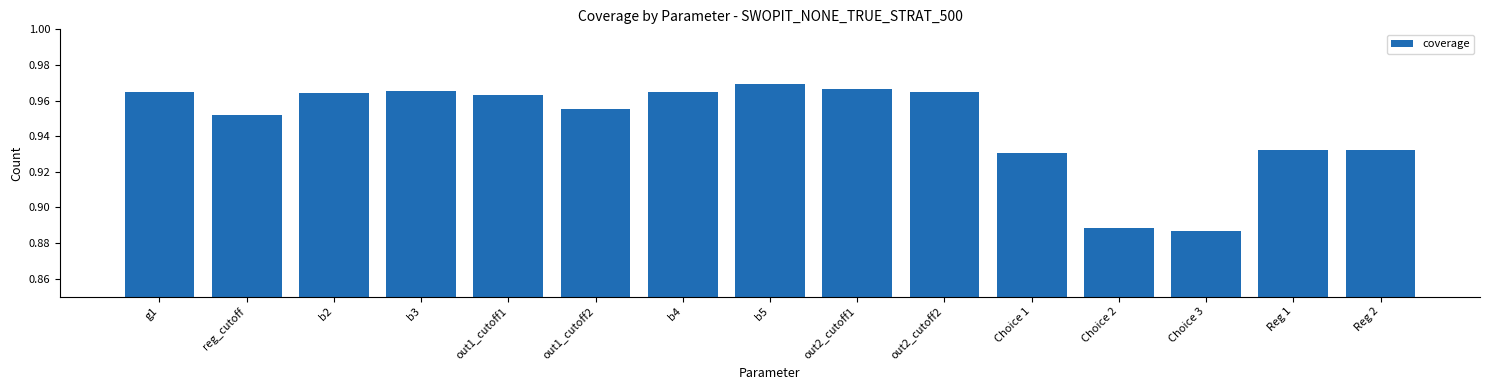

Does the chart contain stacked bars?

No